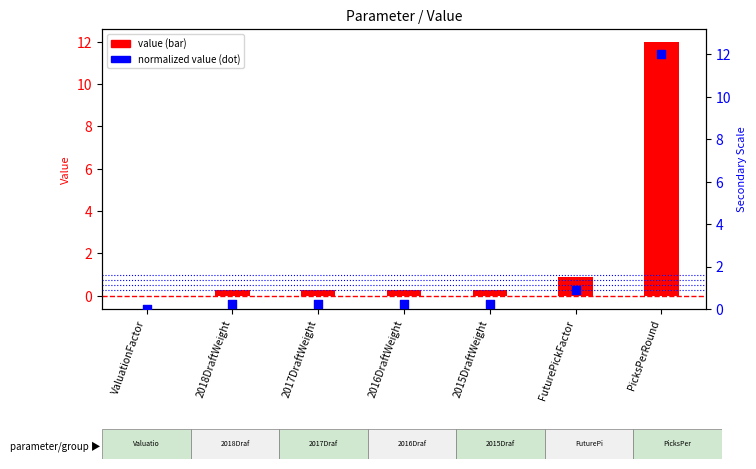

Which series has the largest total across all categories?

Value